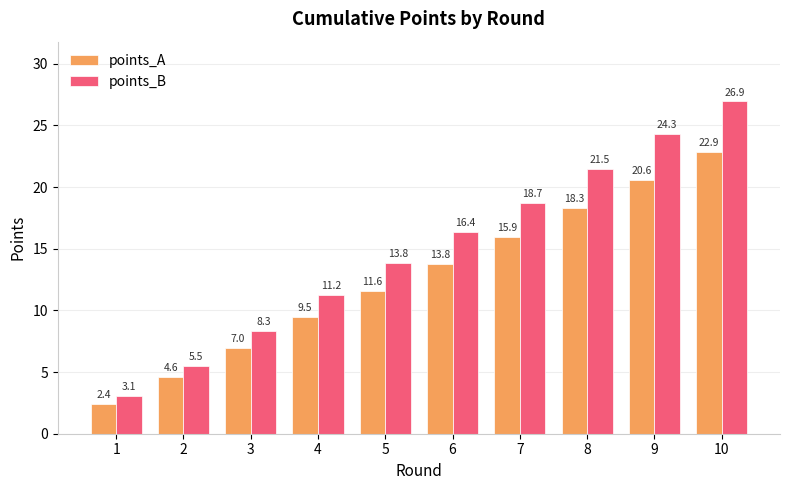

True or false: points_A has a value of 7.7 at 6.

False